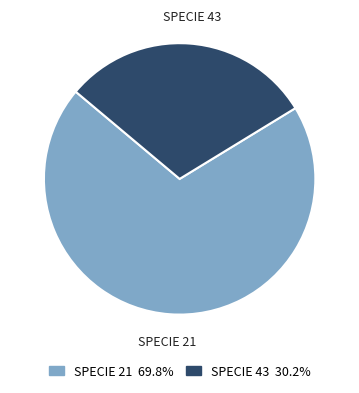

Is there any slice that represents more than half of the pie?

Yes